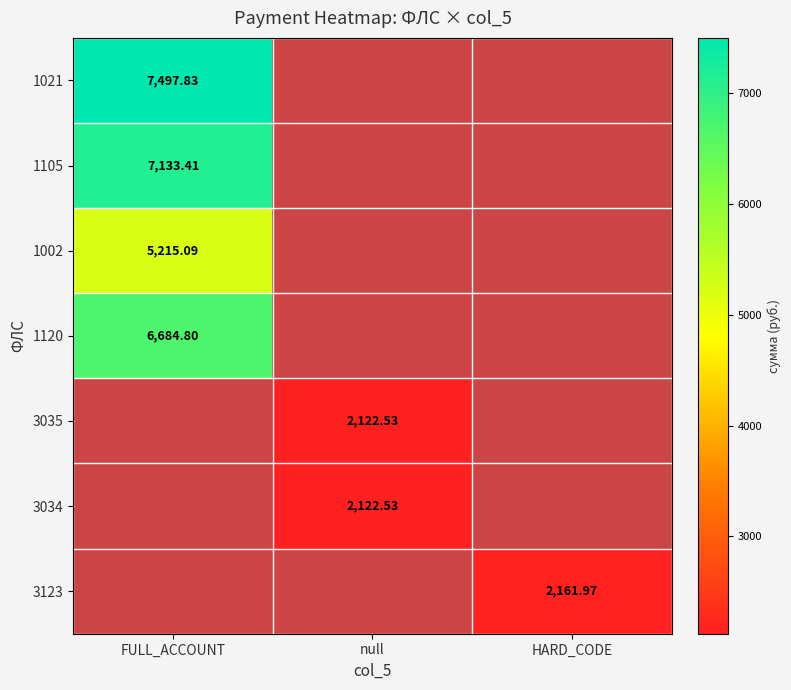

What is the difference between the highest and lowest values at HARD_CODE?

2162.0